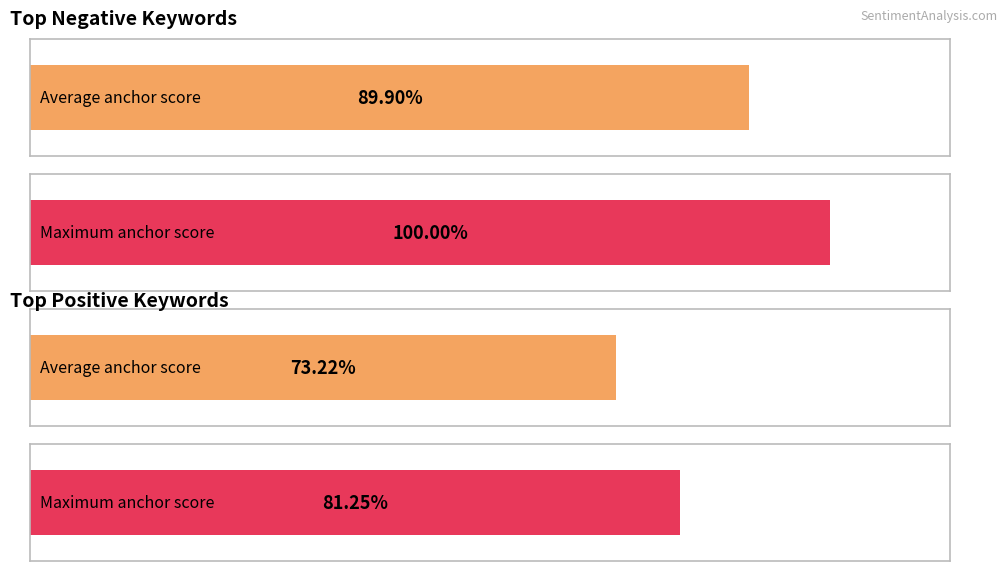

List the series in order of their peak value, lowest first.

anchor score (positive), anchor score (negative)